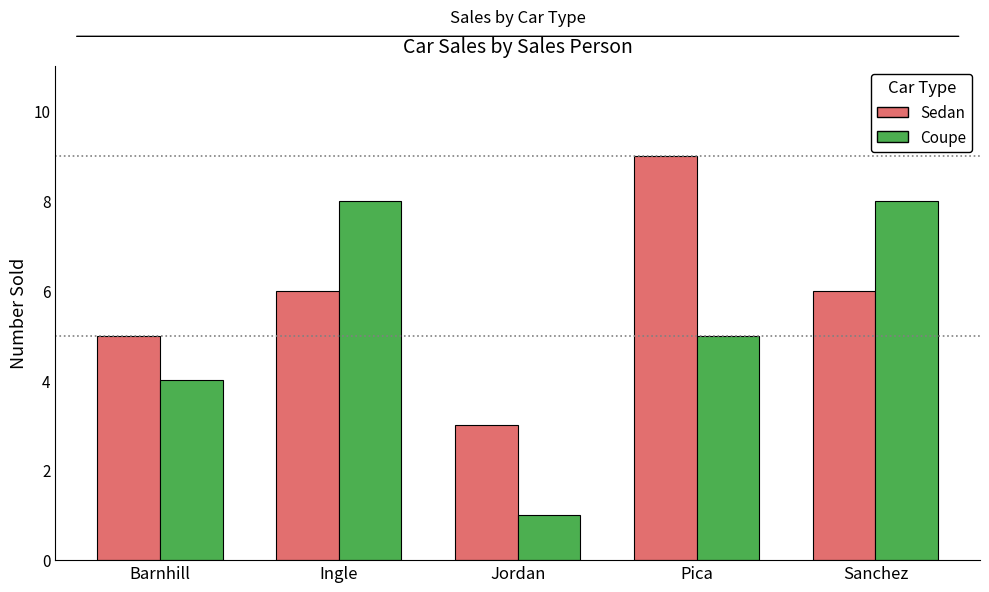

What is the label of the 1st bar from the right?

Sanchez